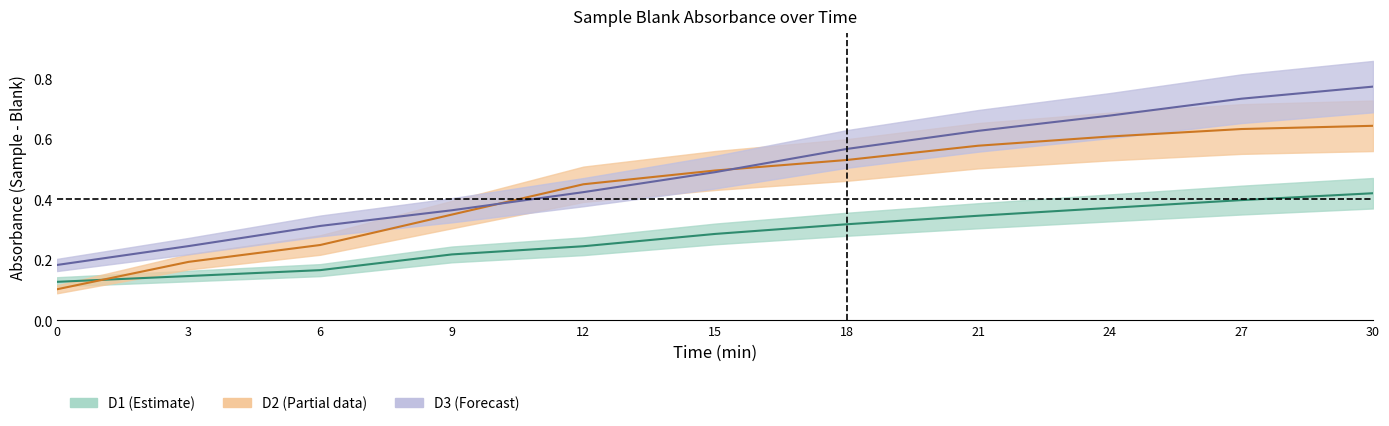

At how many categories does at least one series exceed 0?

11